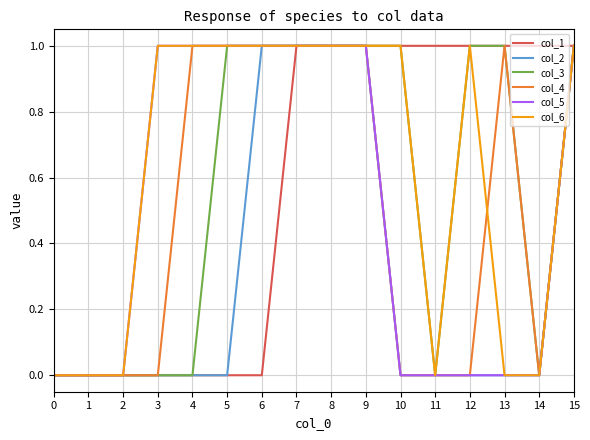

Is this an area chart (filled region under the line)?

No